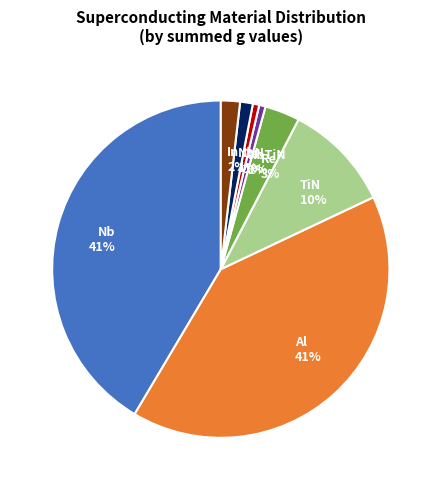

To the nearest percent, what portion does Nb represent?

41%